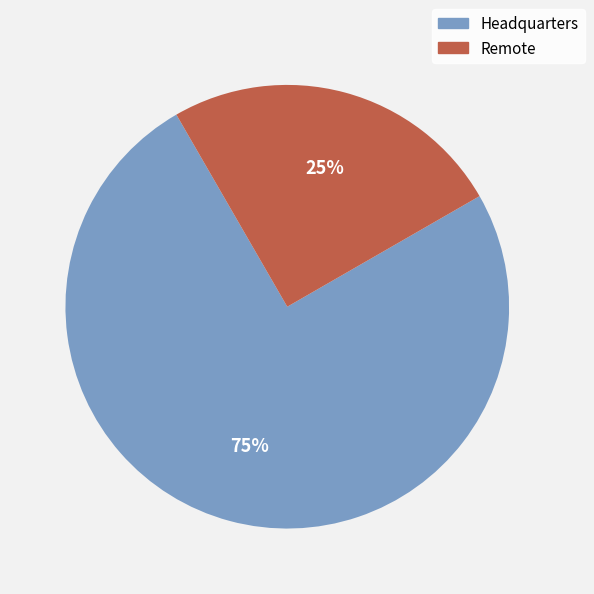

What is the ratio of the value at Remote to the value at Headquarters?

0.3